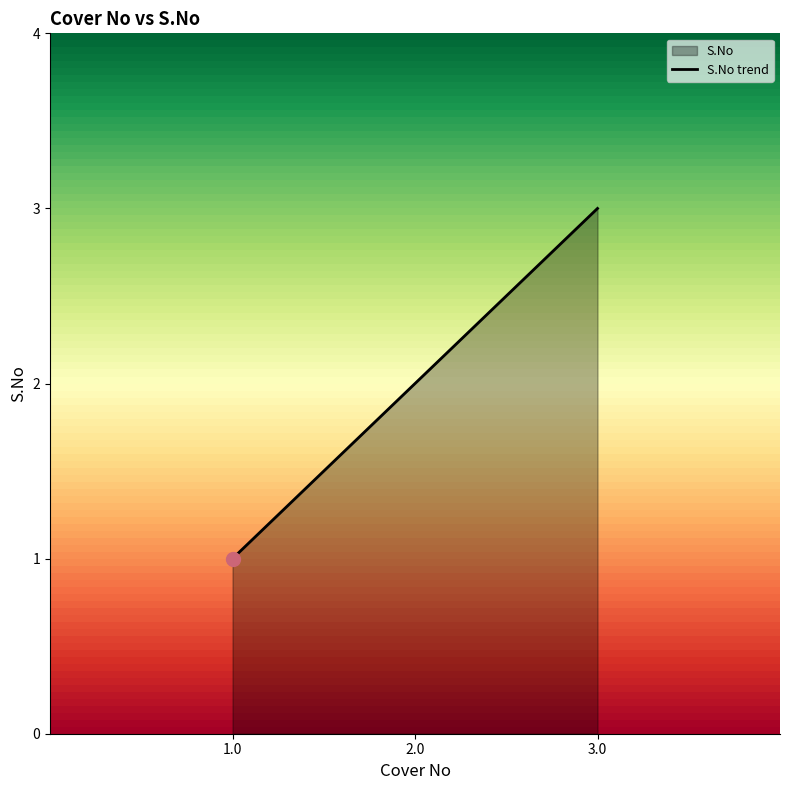

Is it true that the value at 2.0 is 3?

False